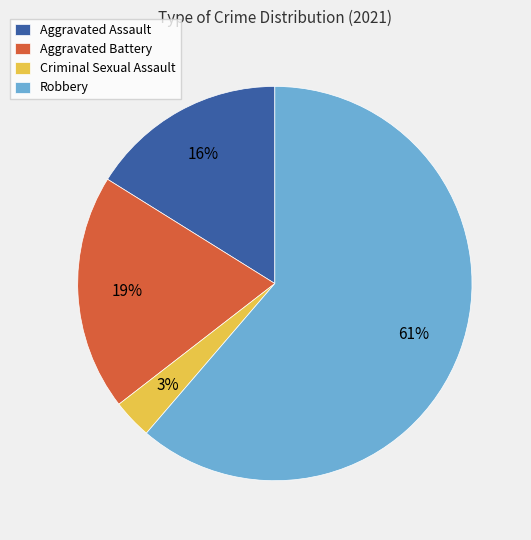

What percentage is the Aggravated Assault slice, to the nearest percent?

16%